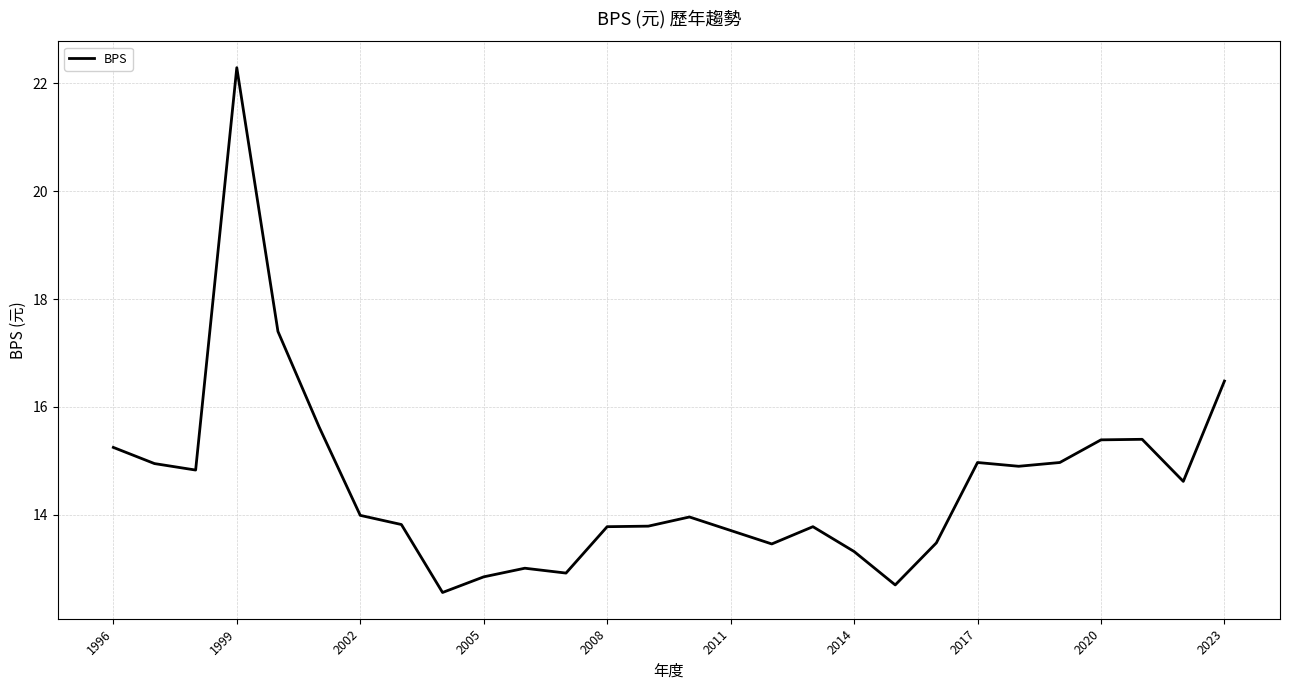

What is the difference between the maximum and second lowest values?

9.6